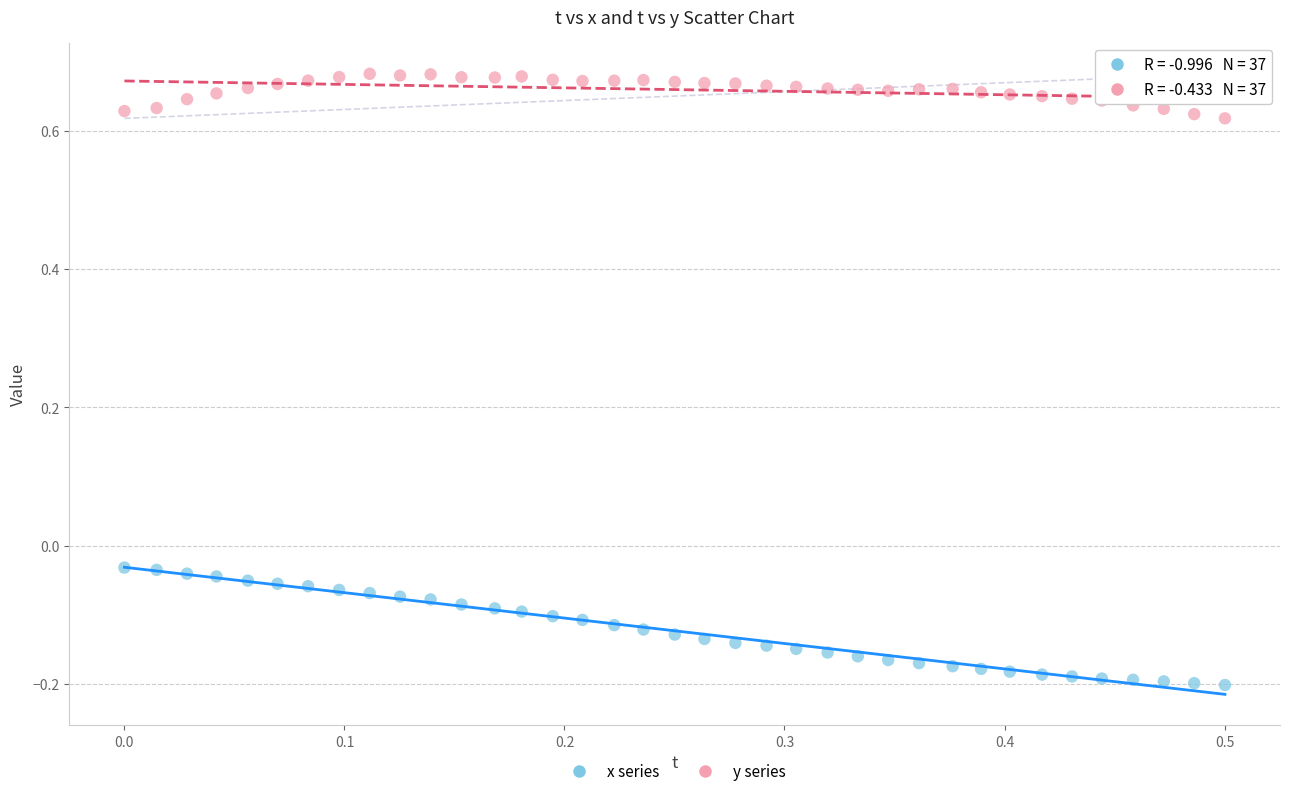

What are all the series names shown in the legend?

x series, y series